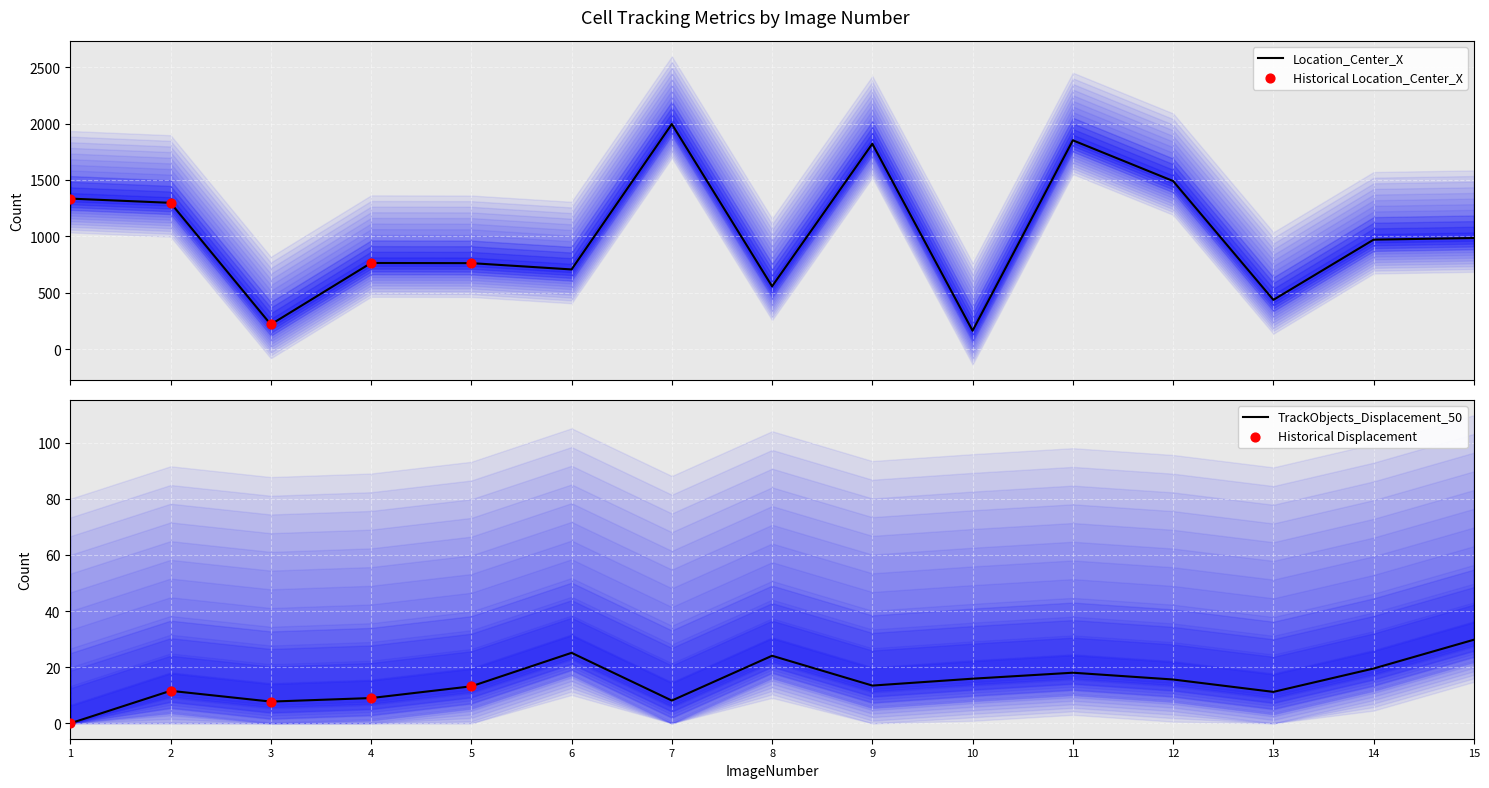

What is the lowest value of the Location_Center_X series?

162.8